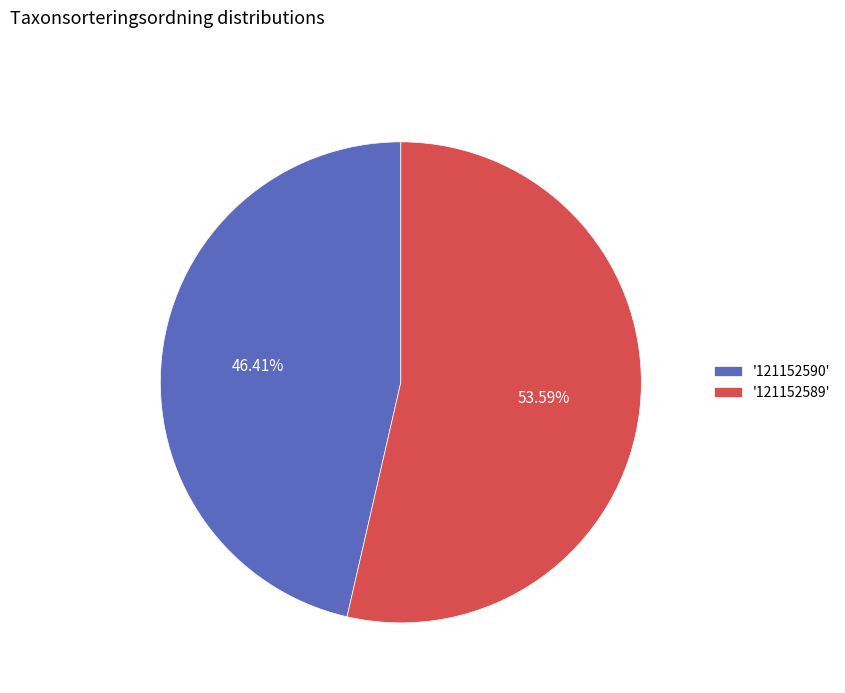

Is there any slice that represents more than half of the pie?

Yes